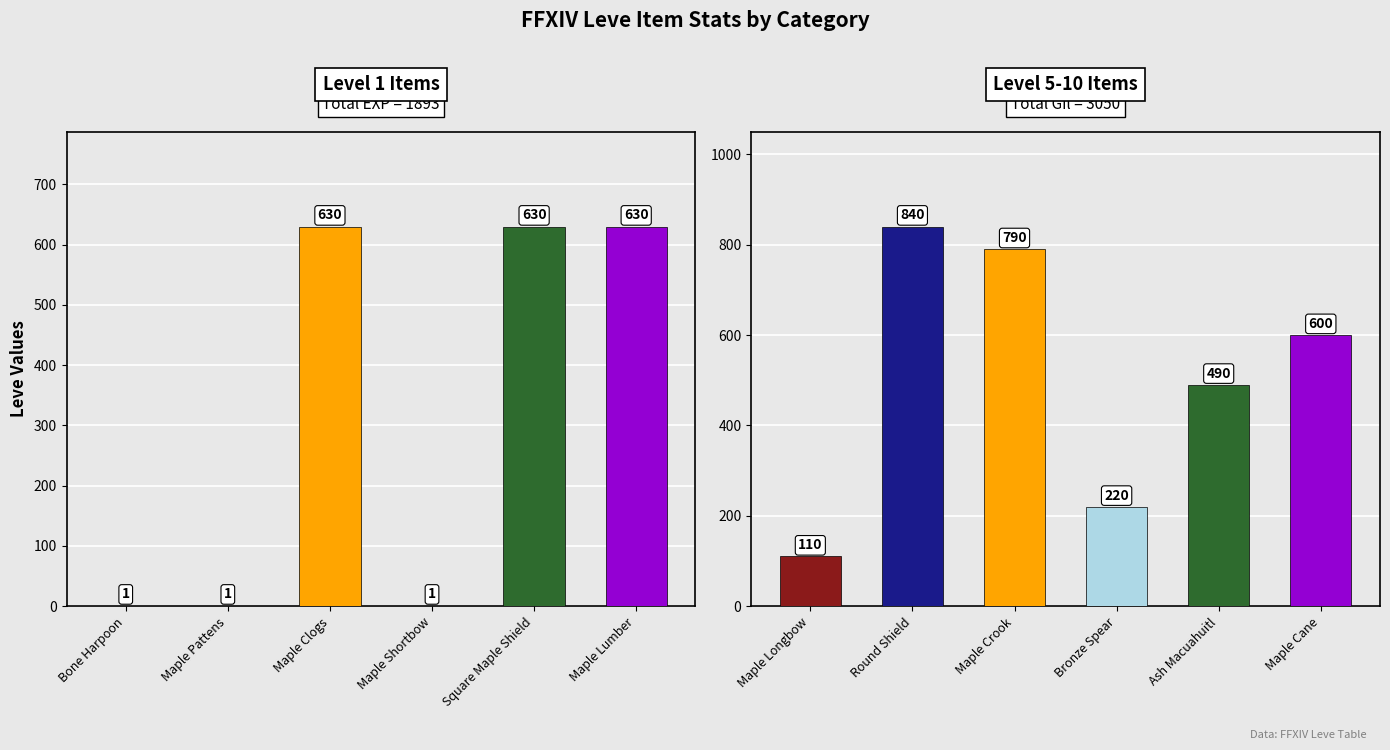

Are the bars horizontal?

No